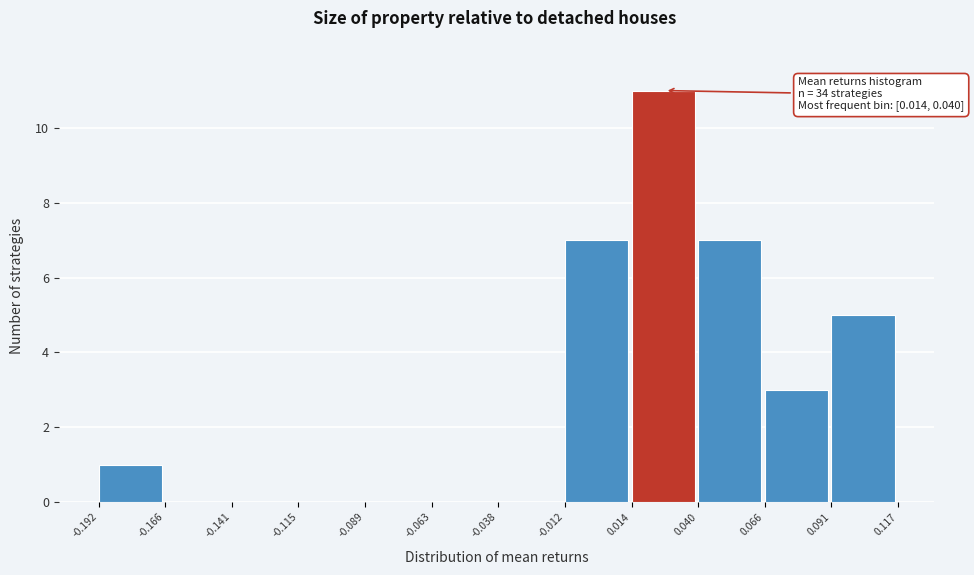

Which range on the x-axis has the tallest bar?

0.014 to 0.040